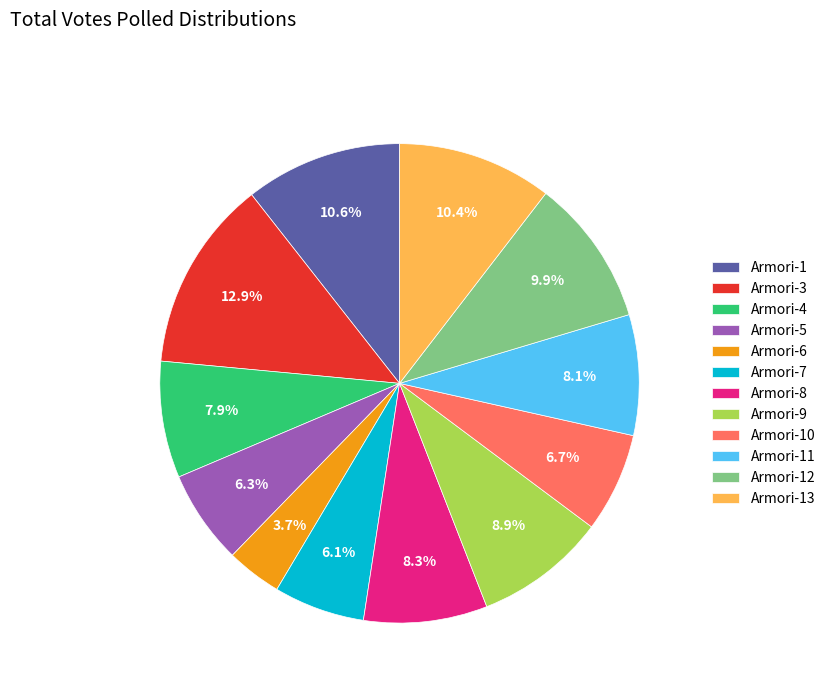

What is the total percentage of Armori-3 and Armori-4?

20.8%